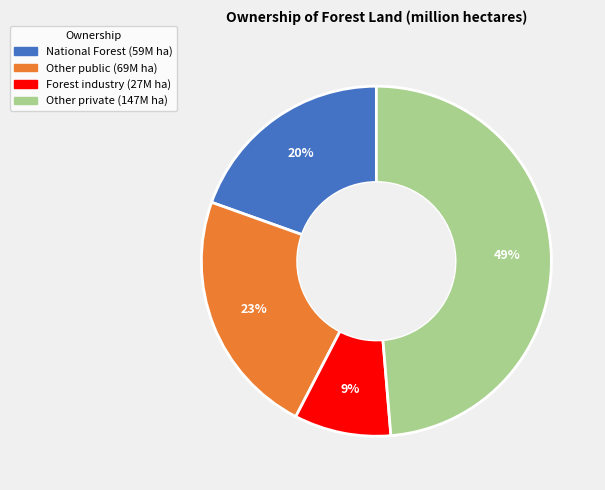

What is the largest slice in the pie chart?

Other private